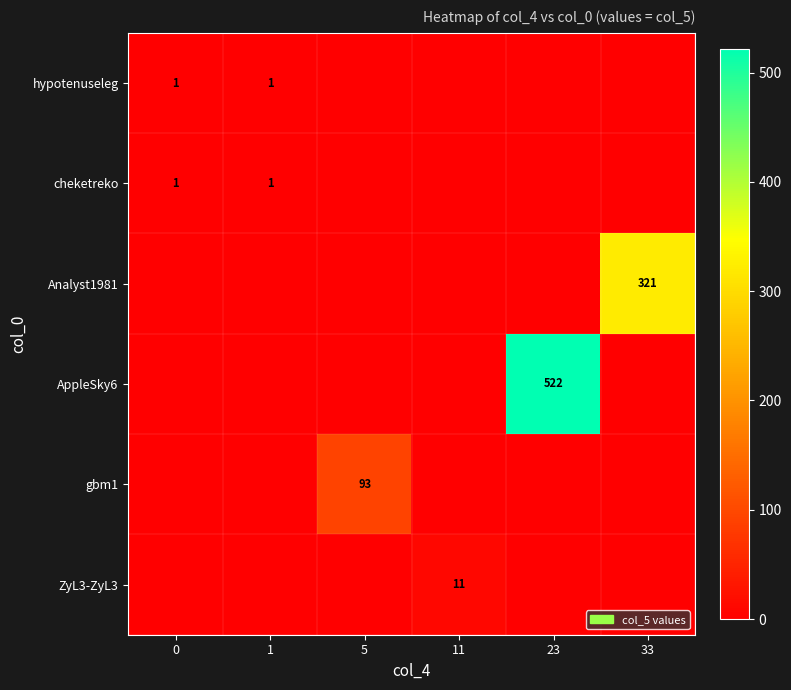

Is it true that hypotenuseleg equals 1 at 0?

True